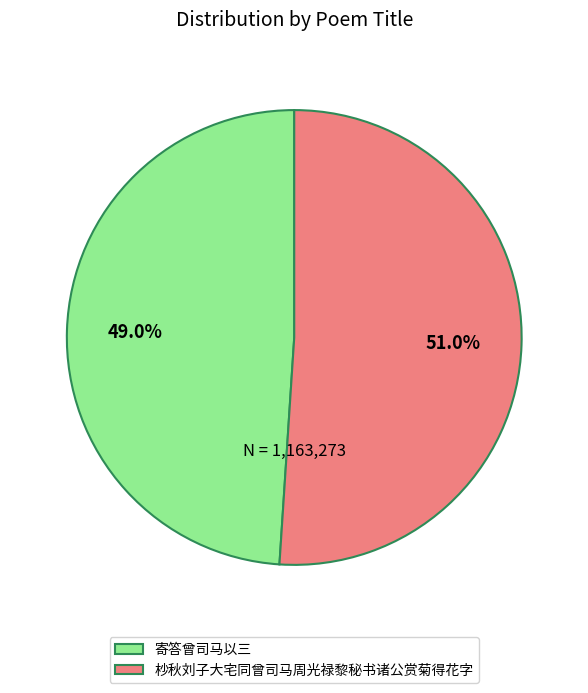

Which slice is the smallest?

寄答曾司马以三